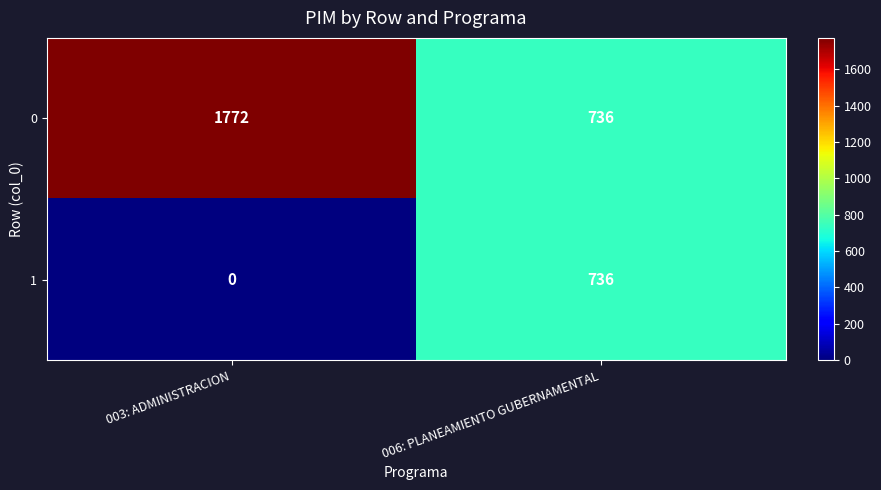

Which category has the lowest value across all series?

003: ADMINISTRACION